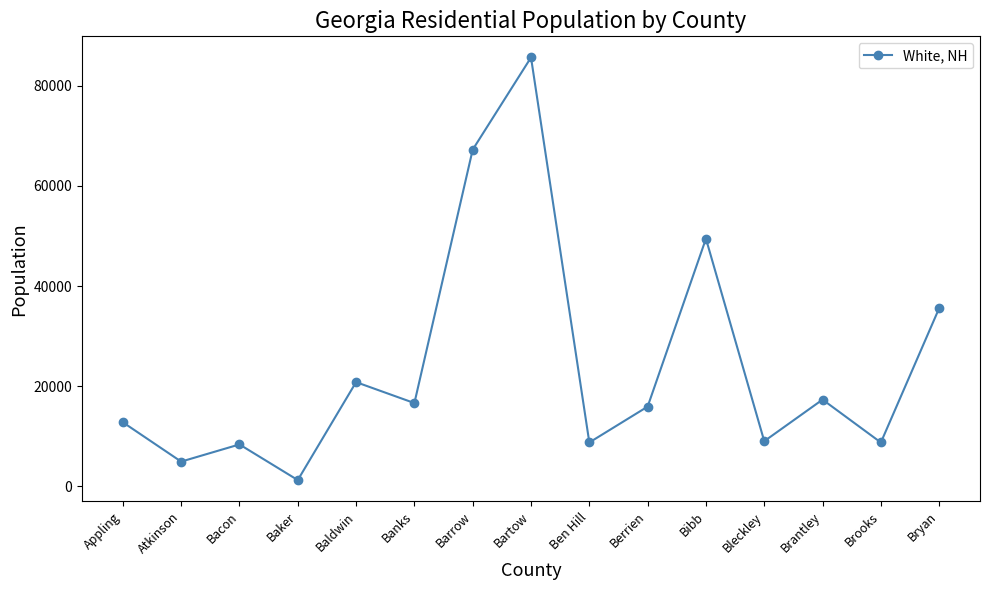

Which label corresponds to the largest value in the chart?

Bartow